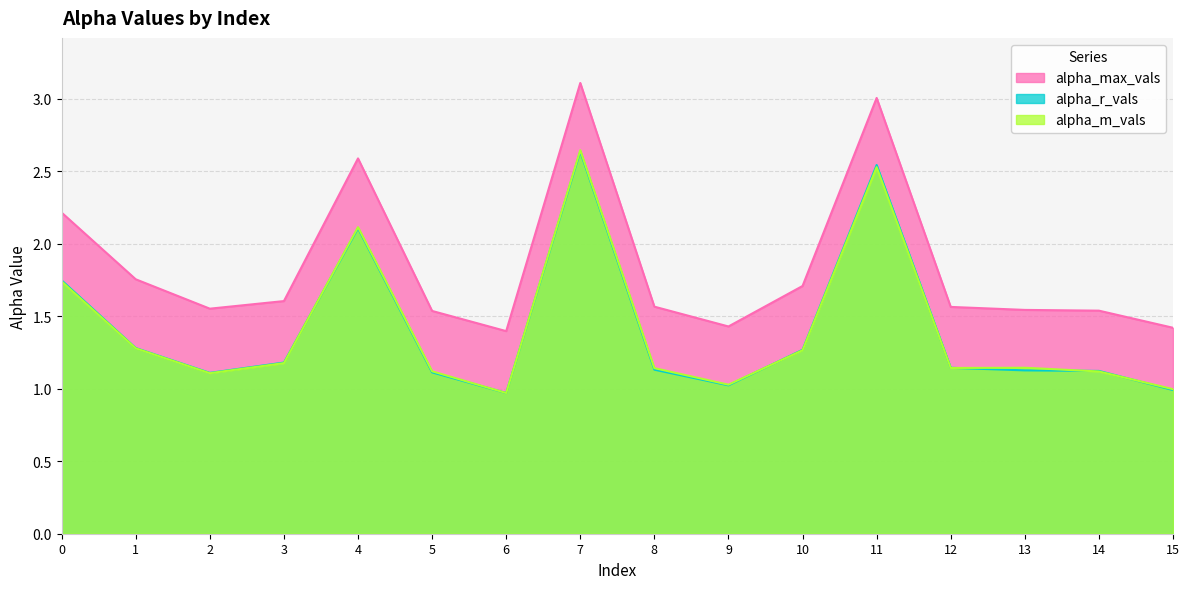

The value of alpha_m_vals at 14 is 0.6. True or false?

False